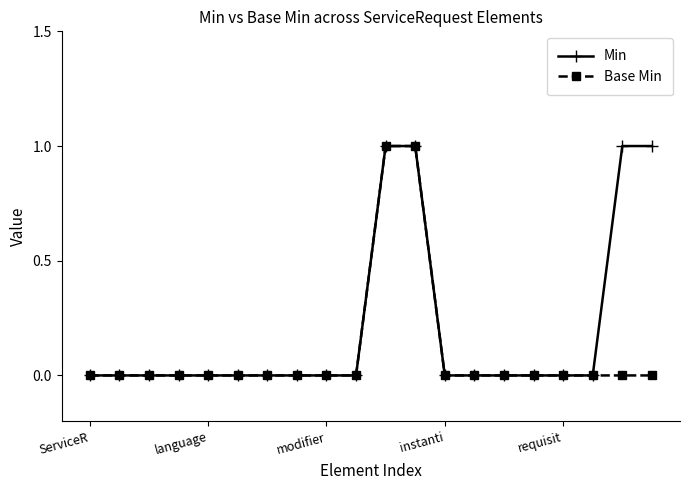

List the series in order of their overall mean, highest first.

Min, Base Min